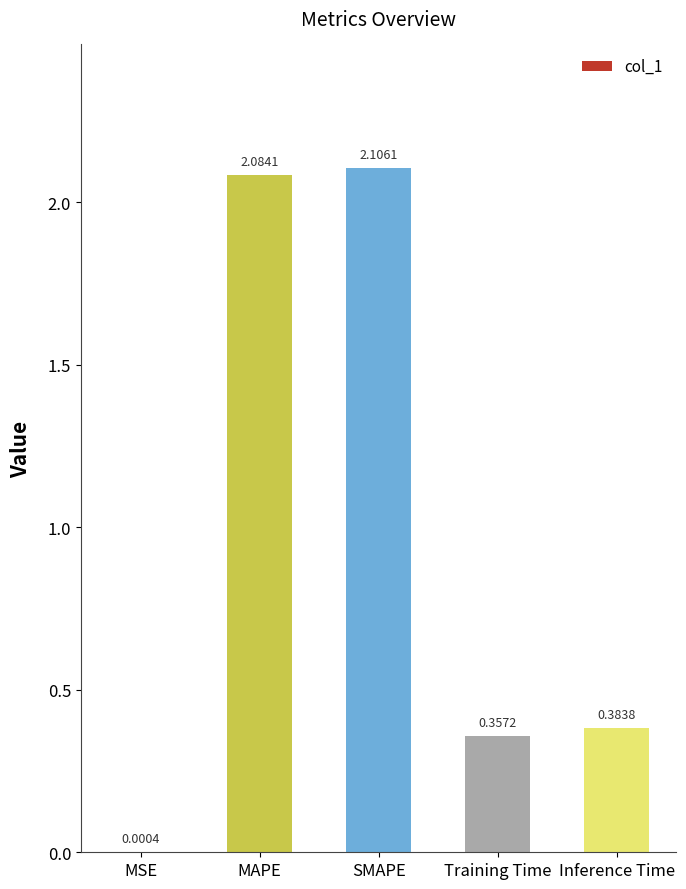

What is the sum of all values?

4.9